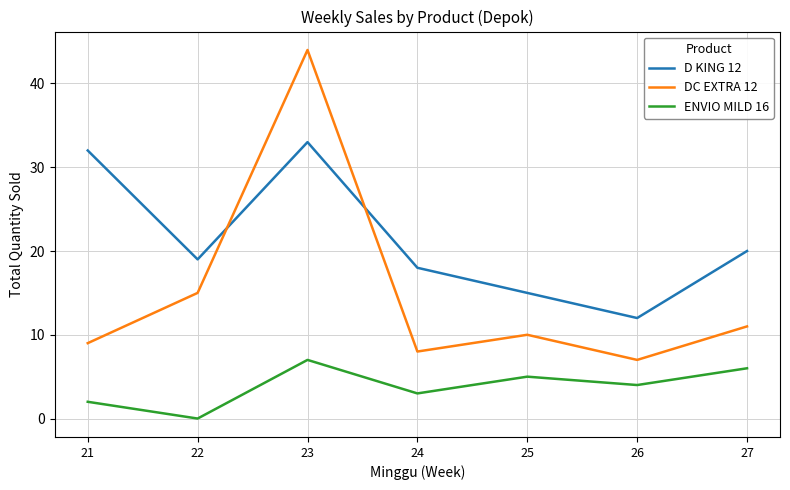

Read the DC EXTRA 12 value at 21.

9